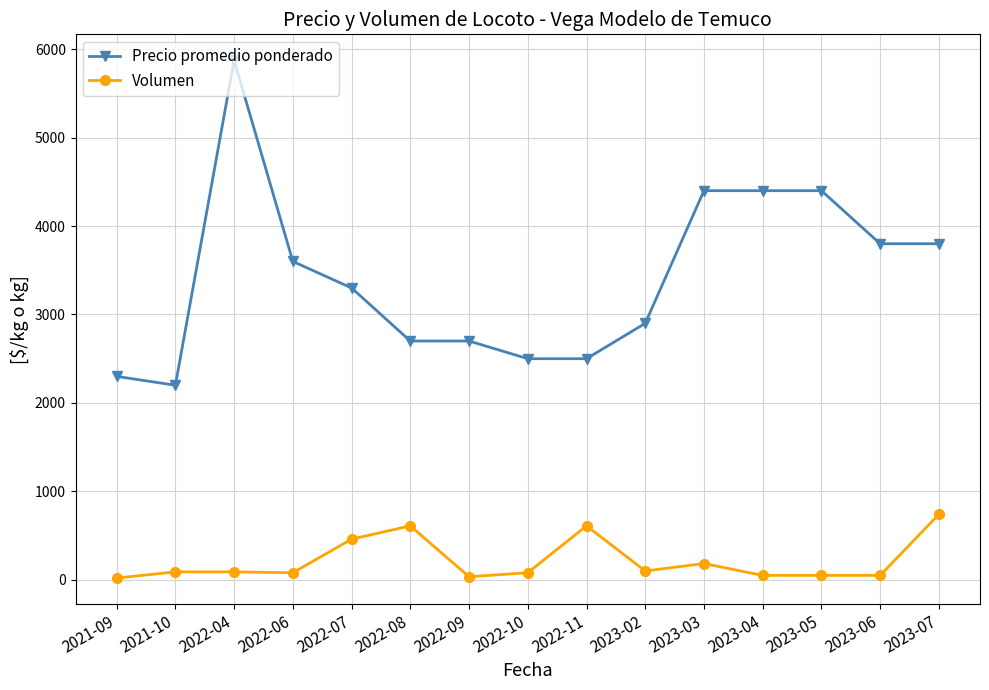

Is the value of Precio promedio ponderado at 2022-08 greater than the value of Volumen at 2023-06?

Yes